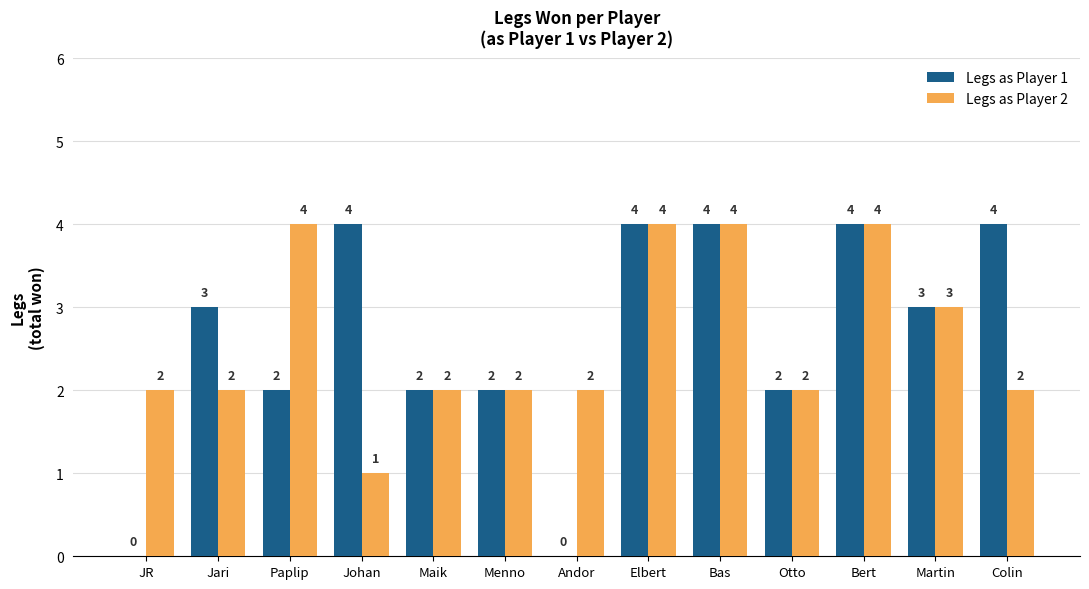

What is the highest value of the Legs as Player 2 series?

4